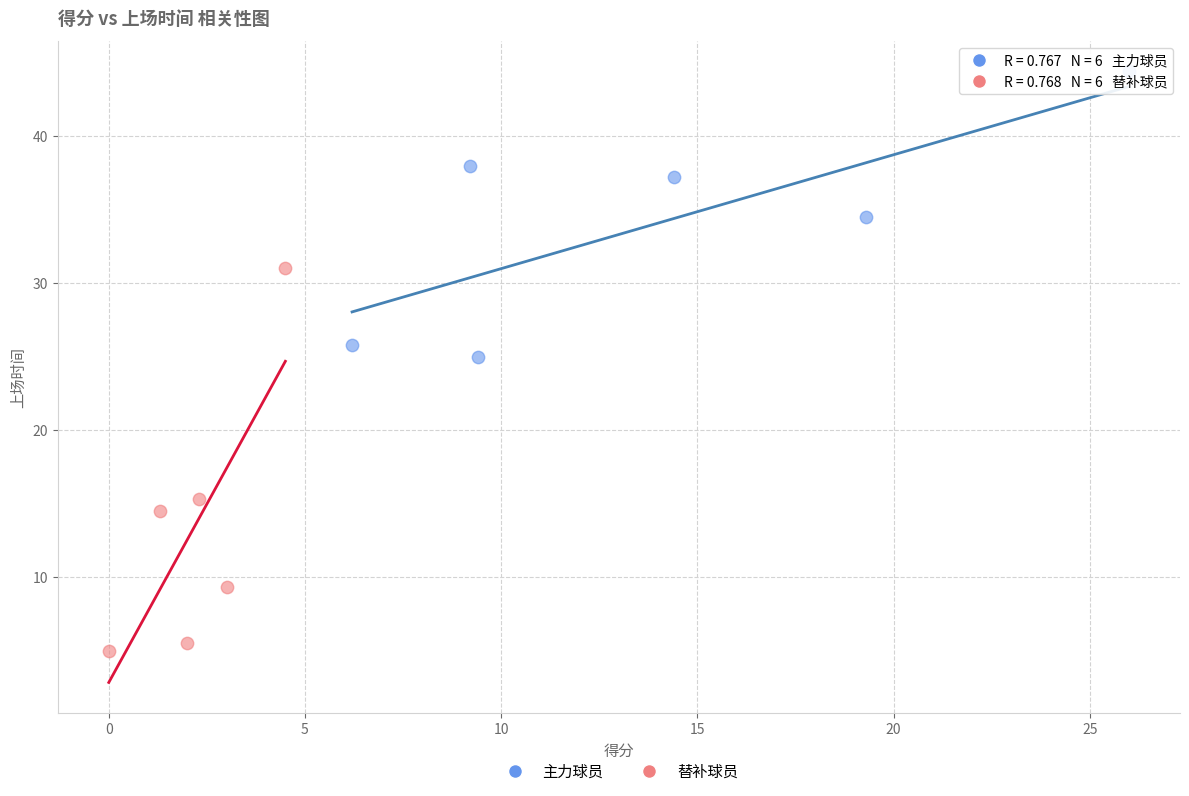

Which series contains the highest Y value?

主力球员